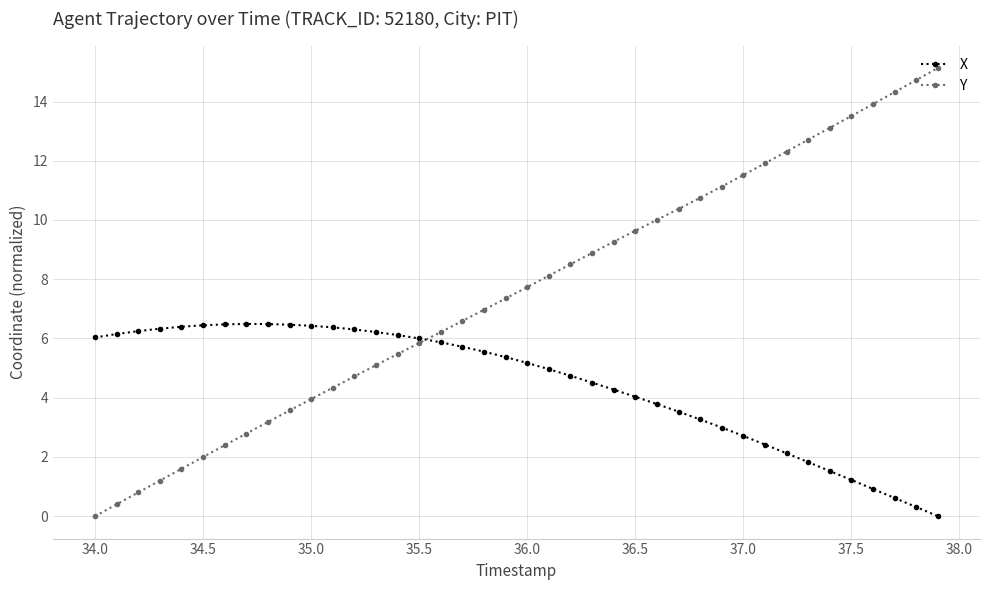

What is the highest value of the Y series?

15.1